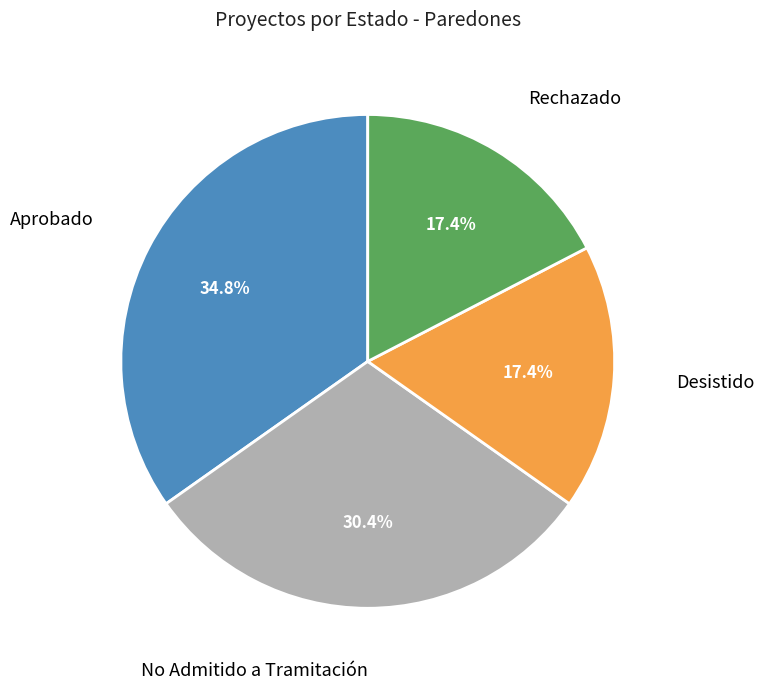

Is there any slice that represents more than half of the pie?

No